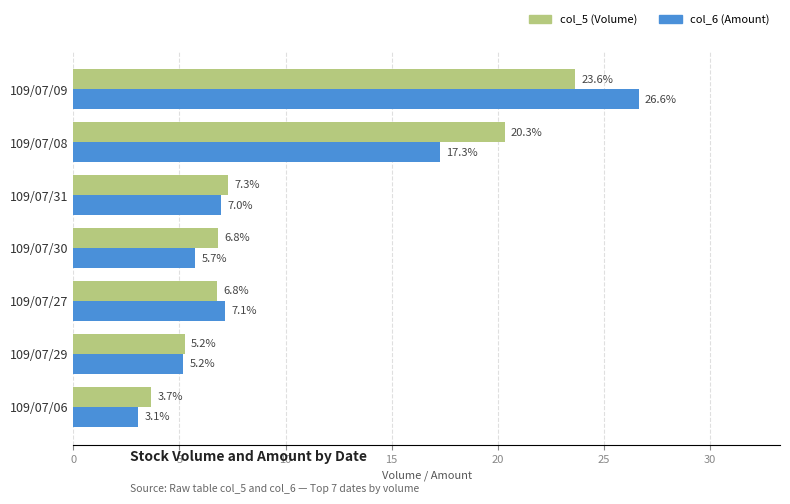

What is the average value of the col_5 (Volume) series?

10.5